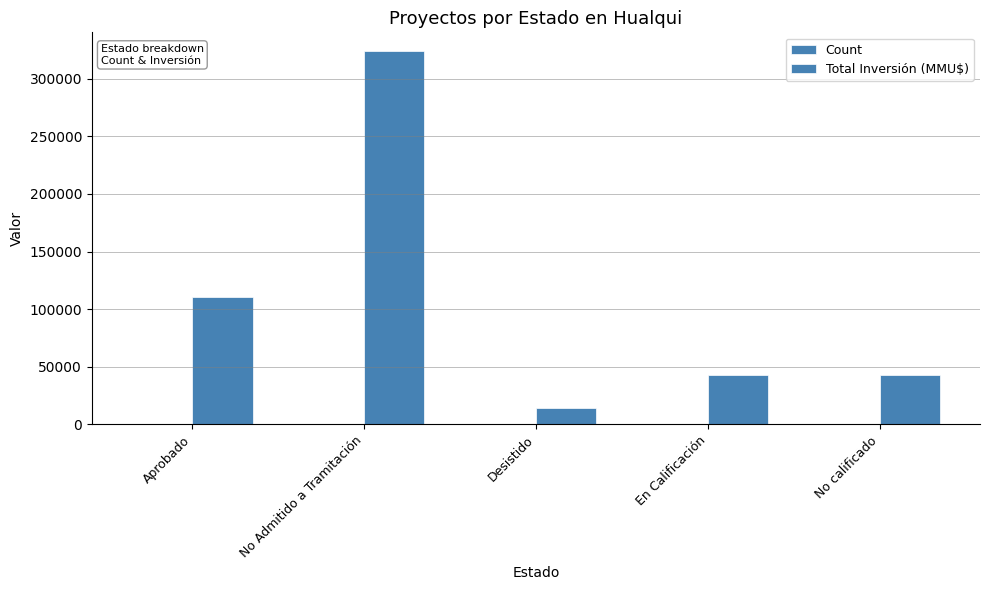

Is it true that Total Inversión (MMU$) equals 64138 at No calificado?

False